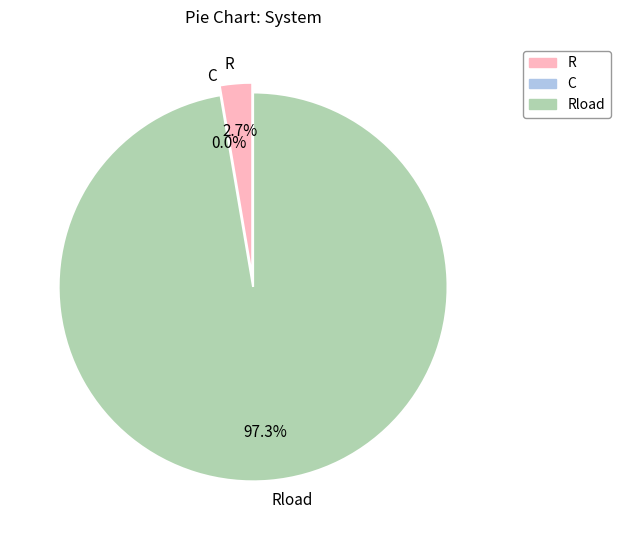

What percentage do C and R together represent?

2.7%